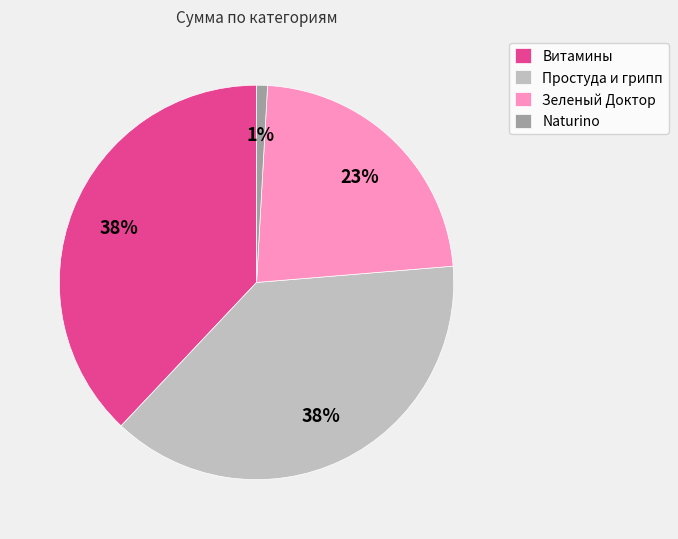

Approximately how many times larger is the value at Витамины compared to Простуда и грипп?

1.0